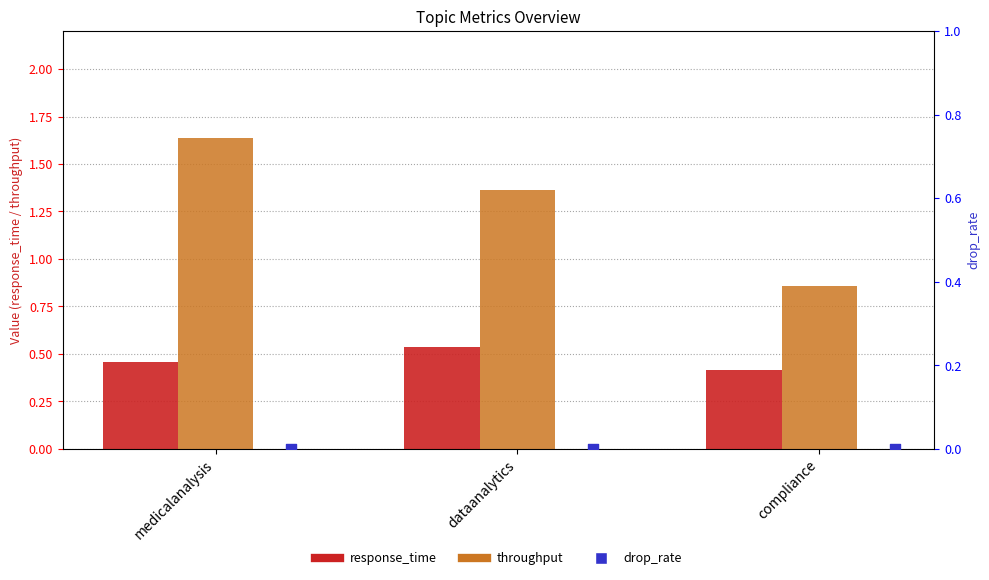

Which series reaches the maximum Y coordinate?

throughput